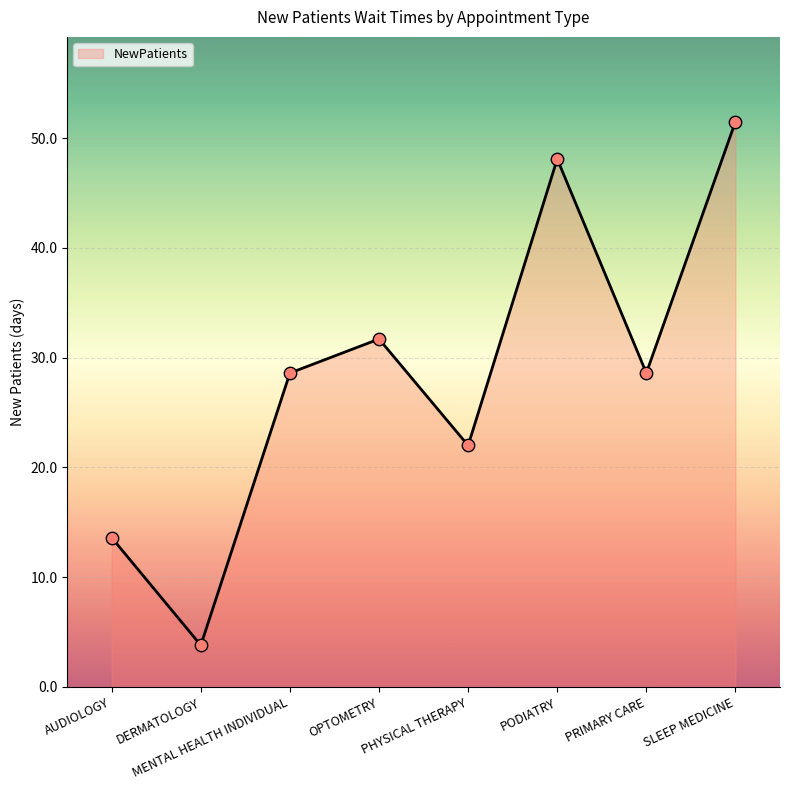

What is the change in value from AUDIOLOGY to OPTOMETRY?

+18.1